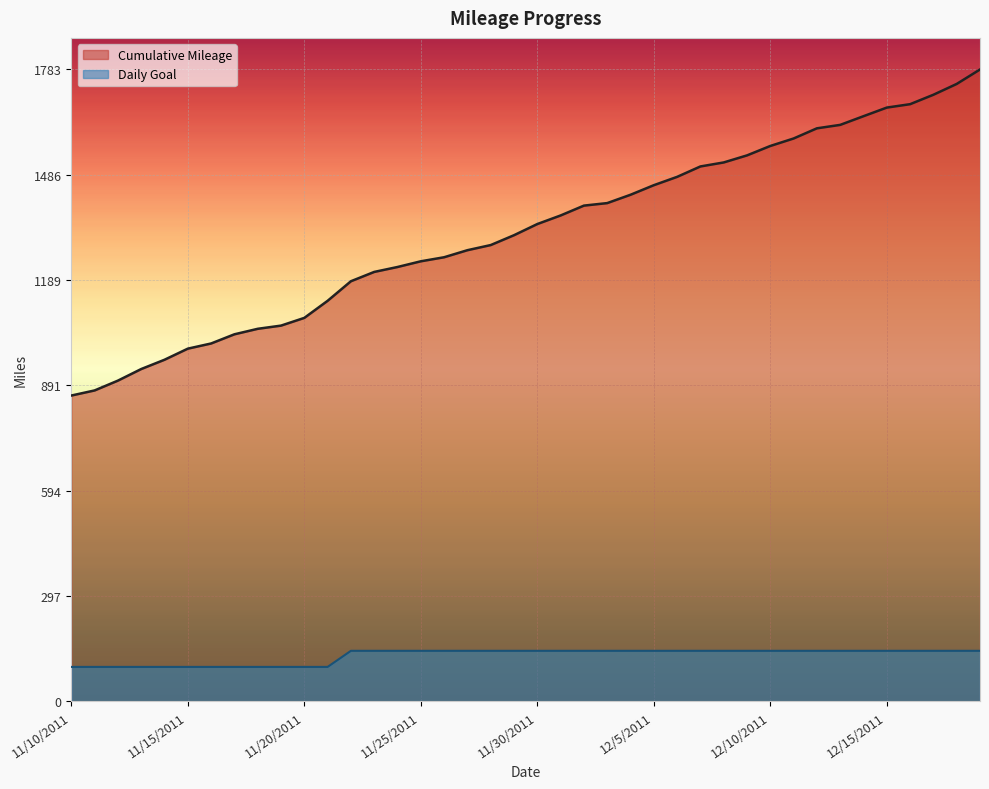

True or false: Daily Goal has a value of 142.6 at 11/29/2011.

True